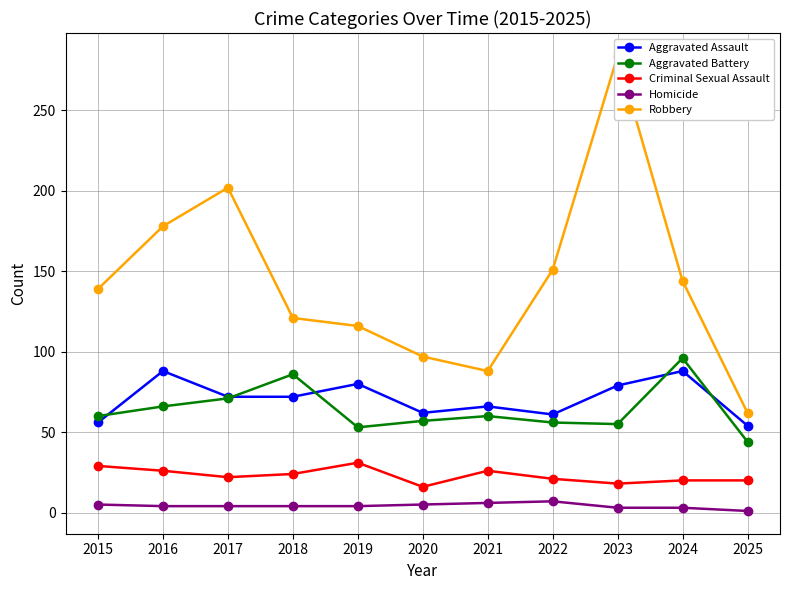

True or false: Homicide and Aggravated Battery cross at least once.

False